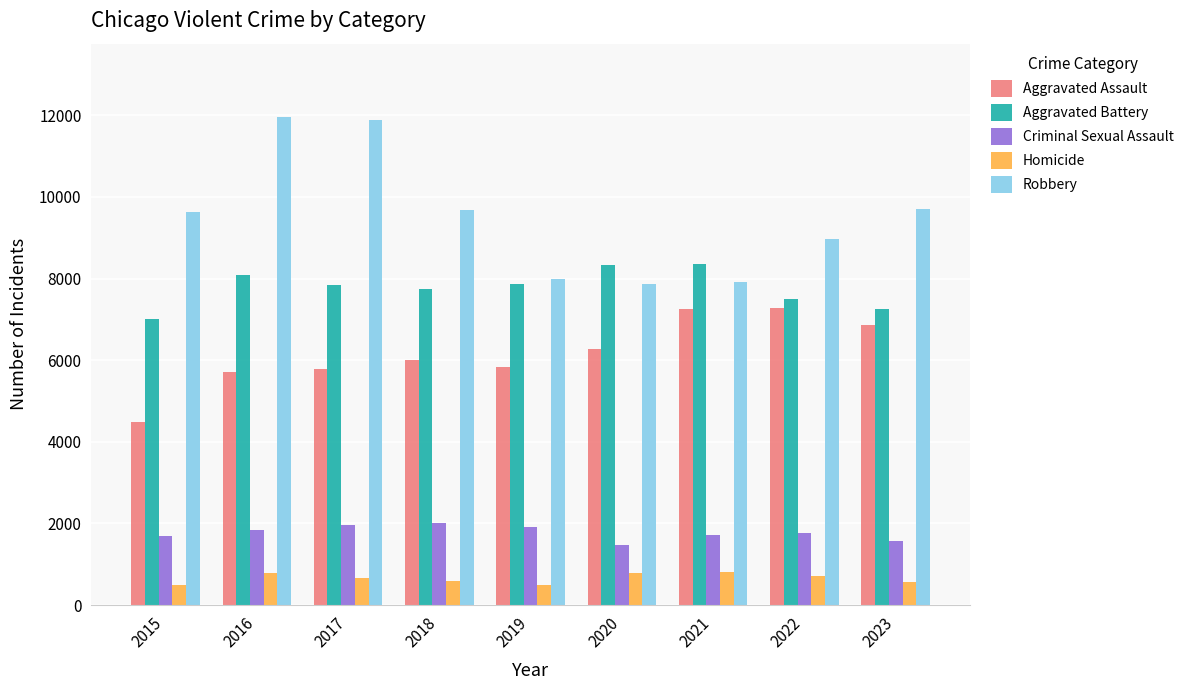

List the series in order of their peak value, highest first.

Robbery, Aggravated Battery, Aggravated Assault, Criminal Sexual Assault, Homicide